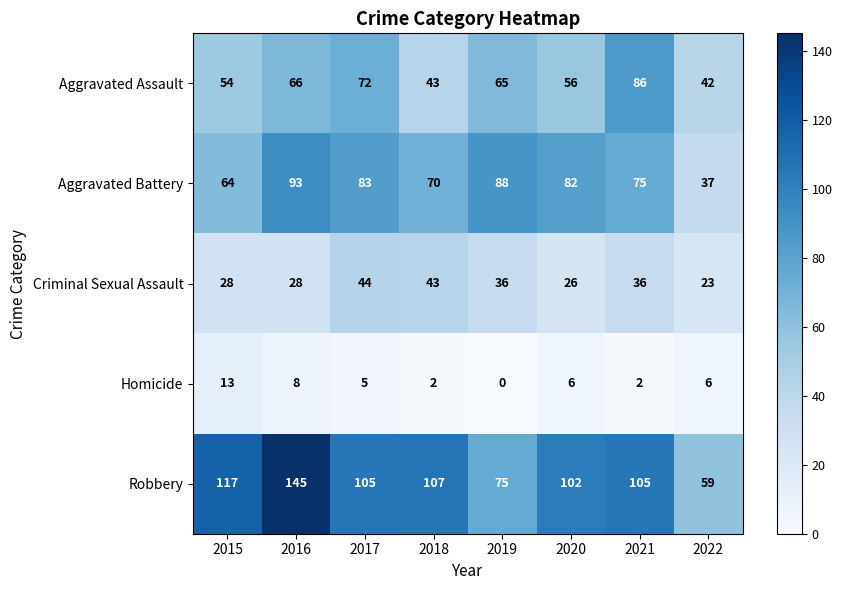

What is the average value of the Robbery series?

102